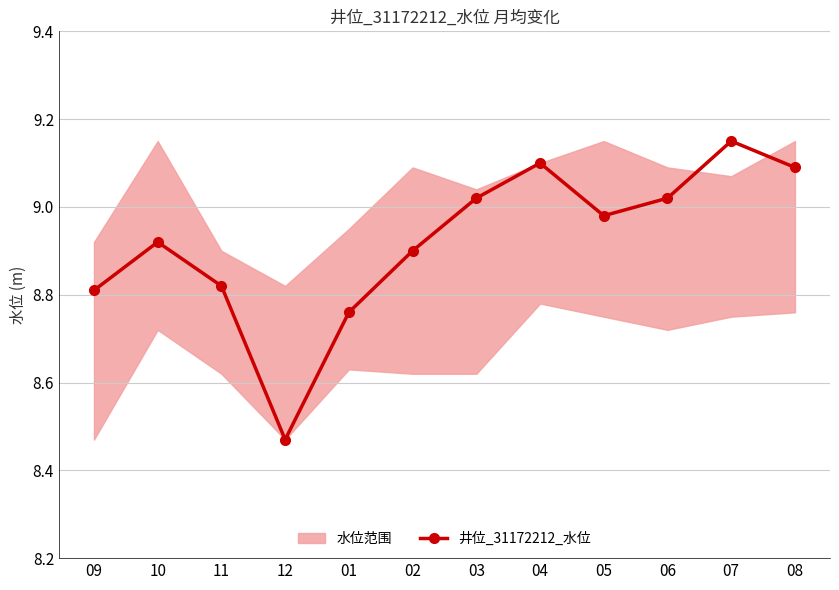

Which category has the highest value across all series?

07